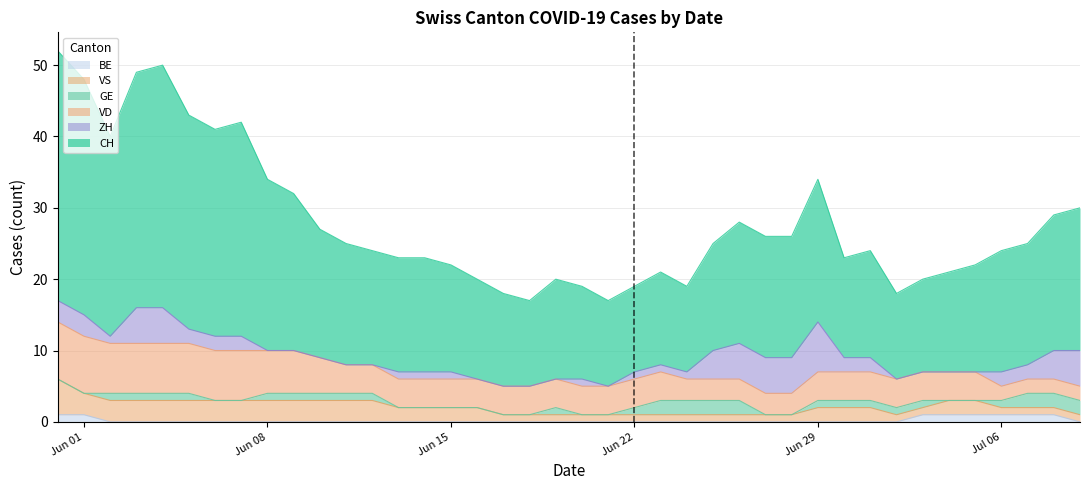

True or false: VS and VD cross at least once.

False